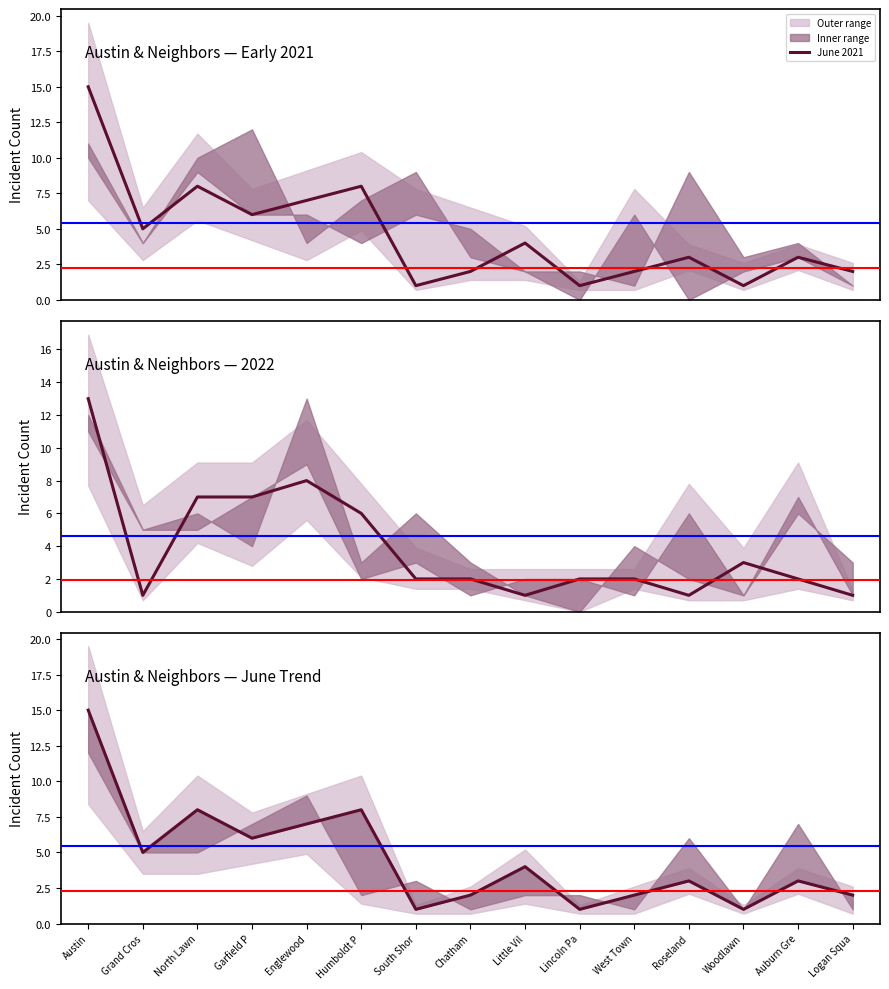

At how many categories does at least one series exceed 14?

1